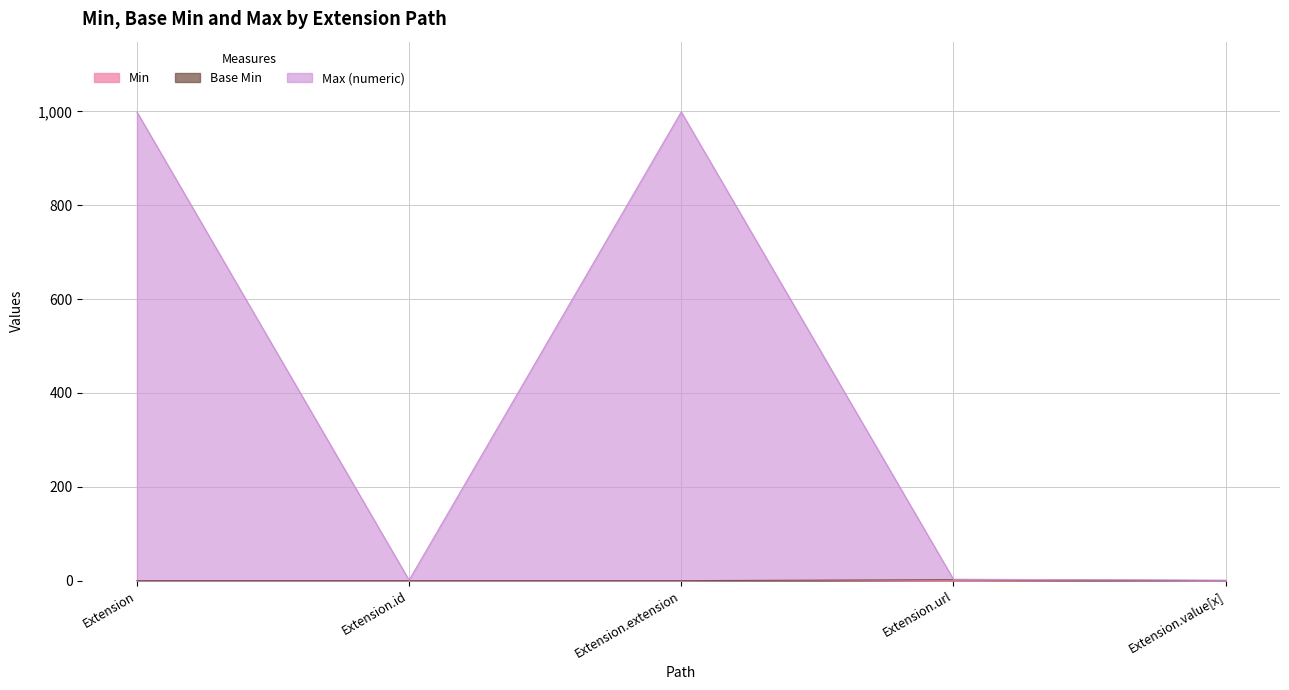

At which category is the sum across all series the highest?

Extension